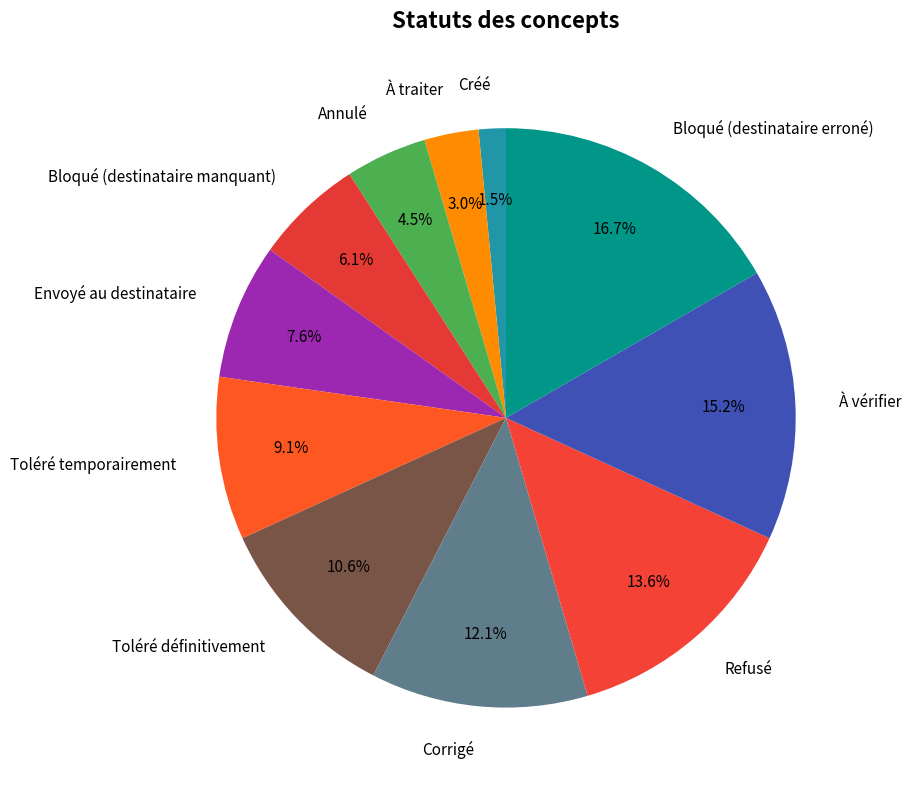

The Corrigé slice represents 1% of the pie. True or false?

False